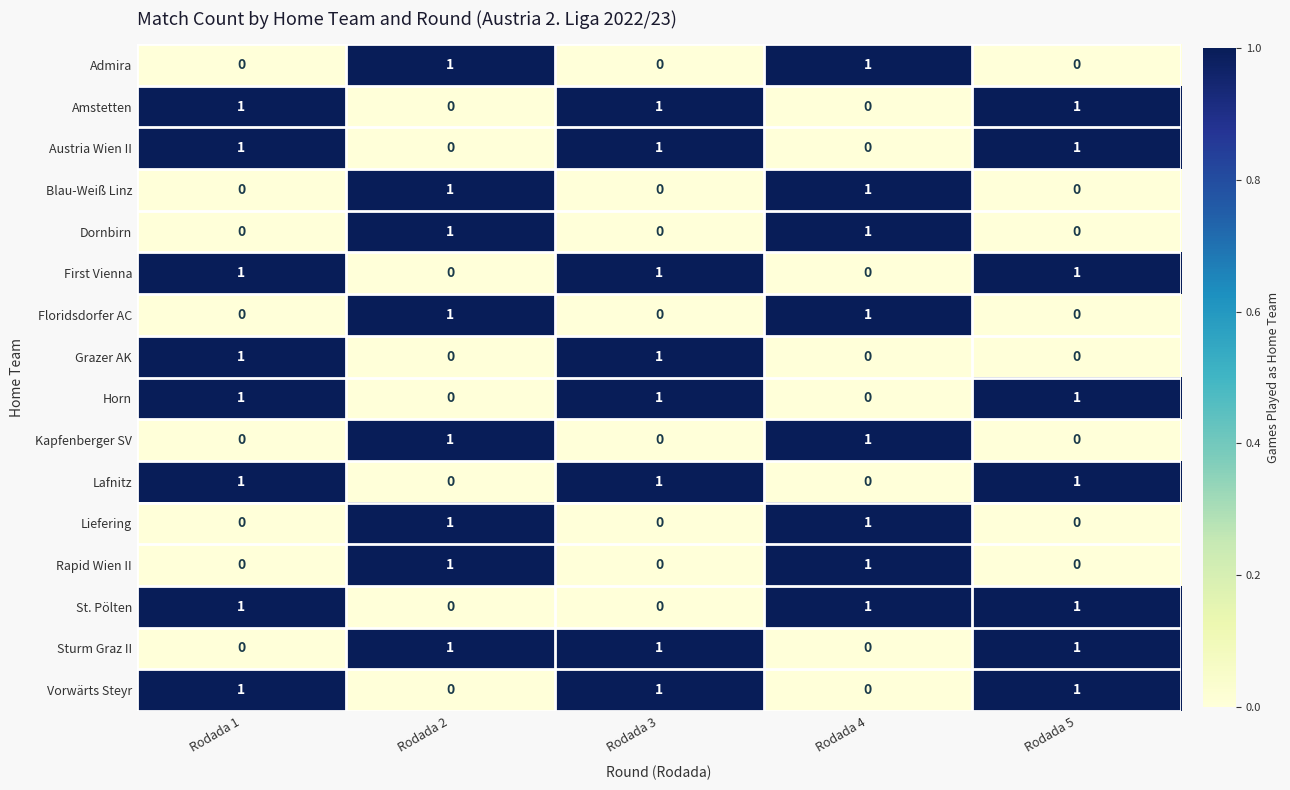

Count the Austria Wien II values in the range 0 to 1.

5